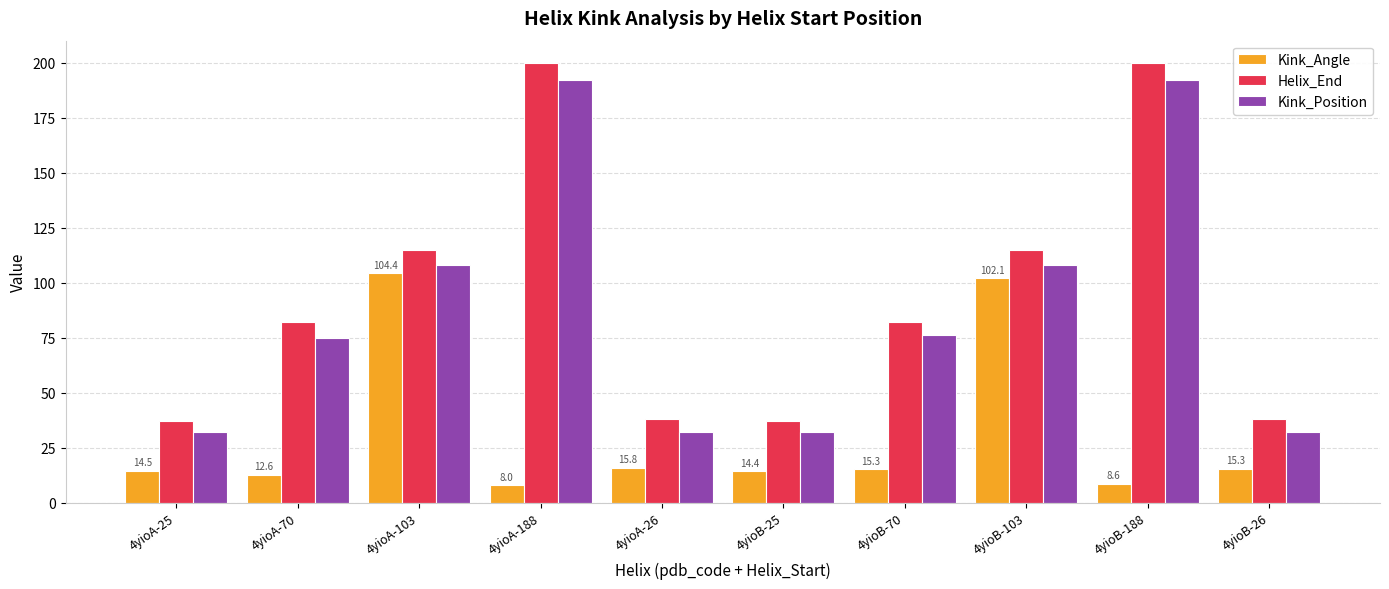

Rank the series by their maximum value, from highest to lowest.

Helix_End, Kink_Position, Kink_Angle